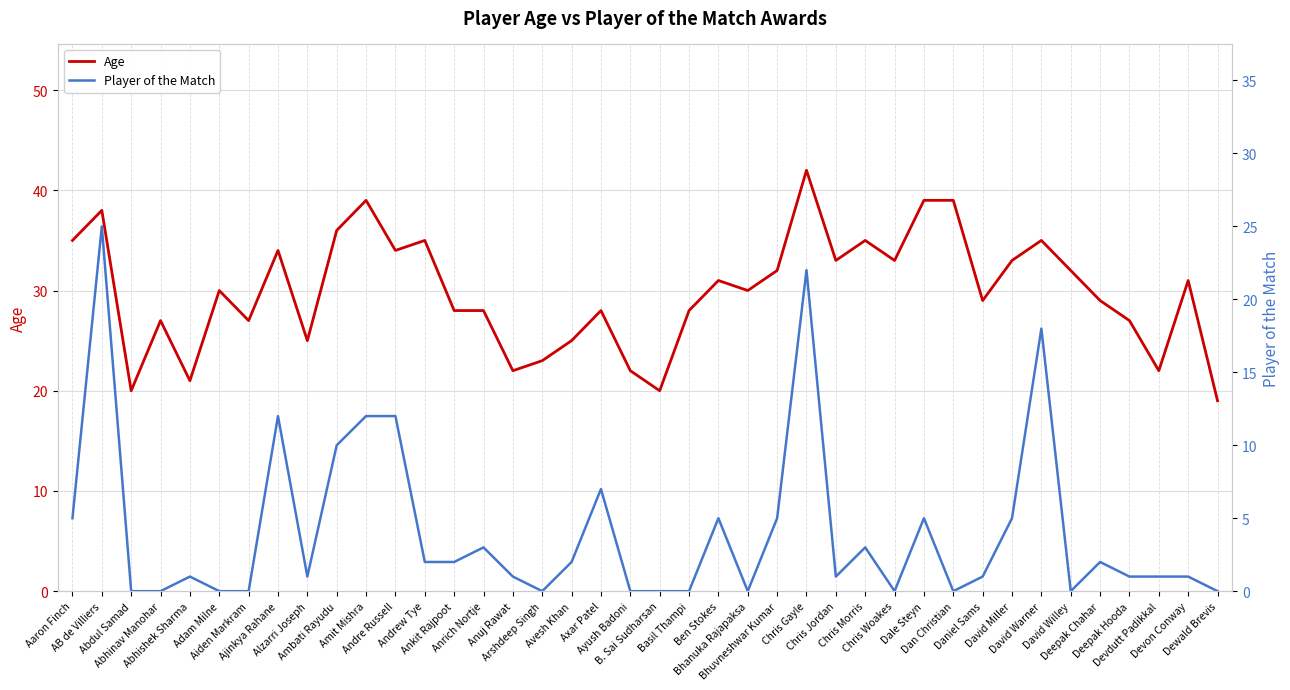

What is the value of the Age point at the 21st from the left?

20